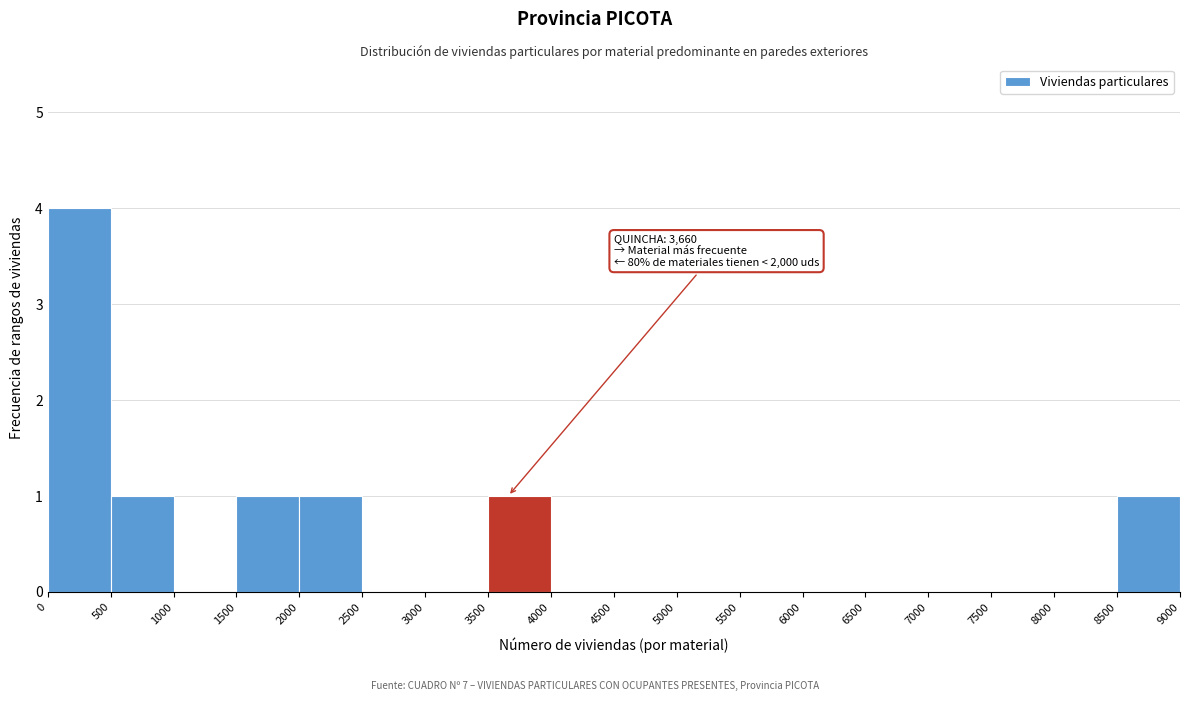

Which range on the x-axis has the tallest bar?

0 to 500